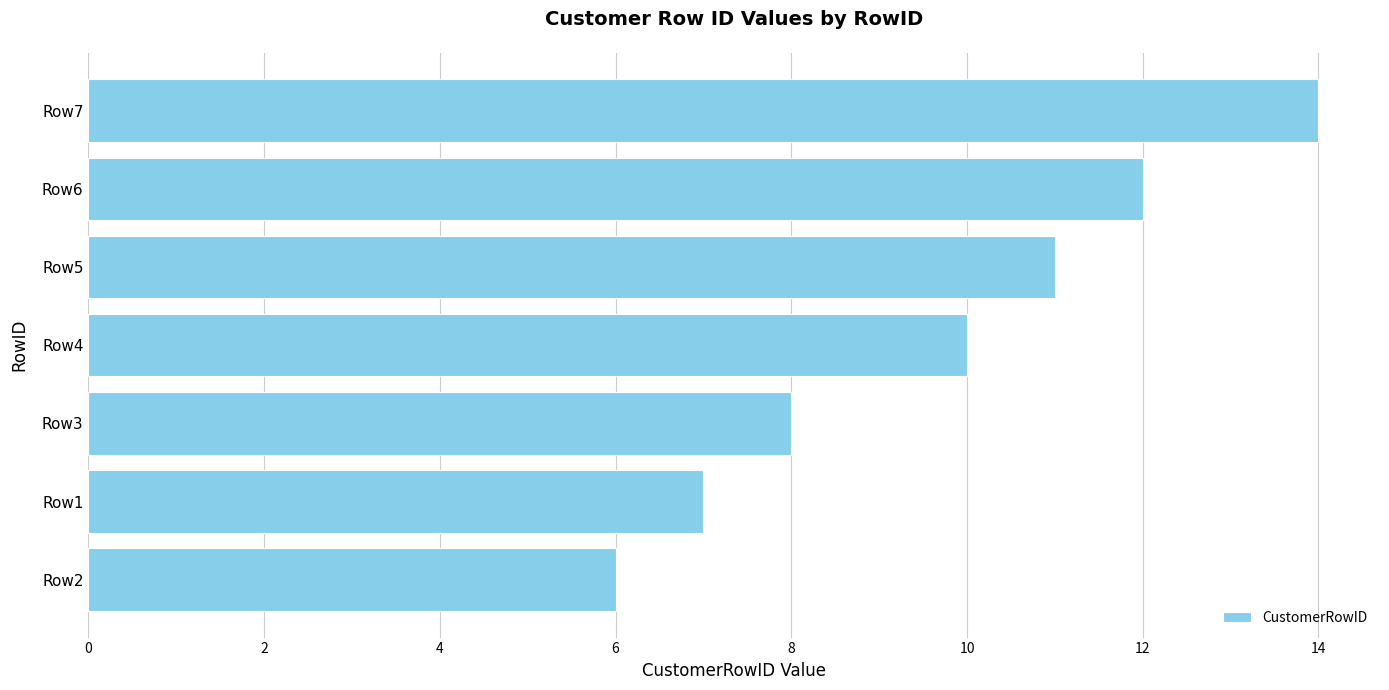

What is the greatest value displayed?

14